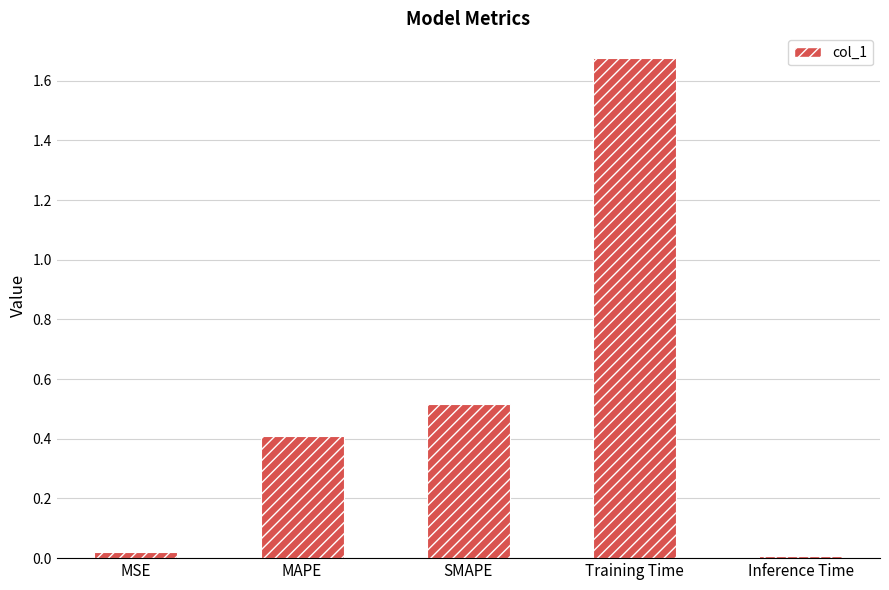

True or false: the data shows 0.9 at Training Time.

False